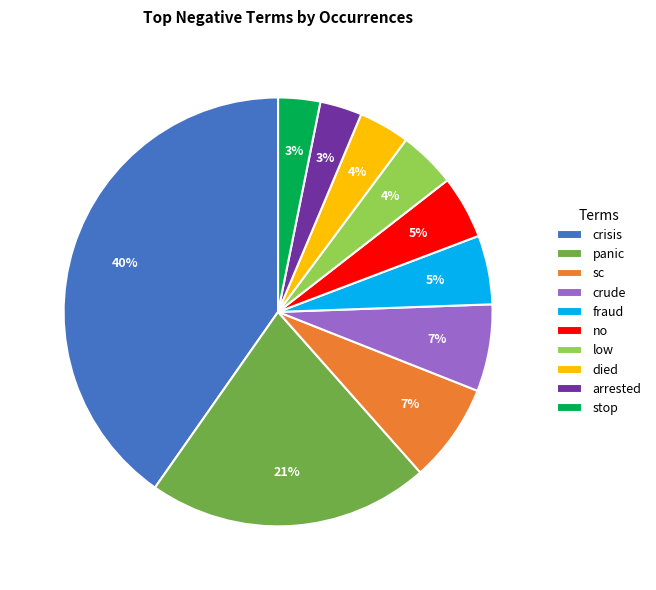

The arrested slice represents 3% of the pie. True or false?

True